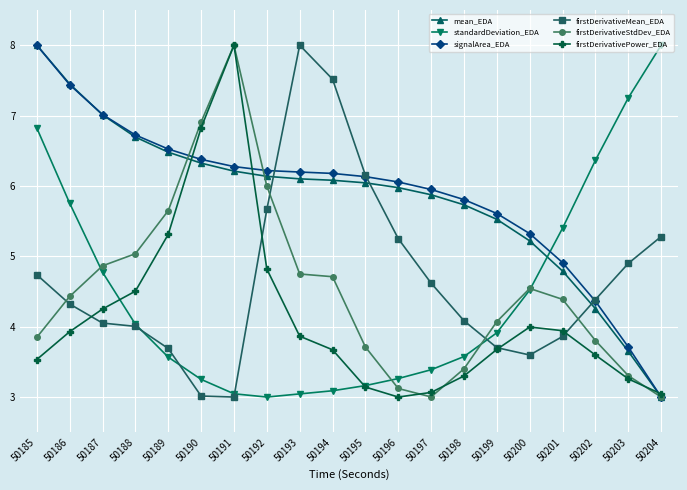

Is the value of firstDerivativePower_EDA at 50197 greater than the value of firstDerivativeStdDev_EDA at 50188?

No